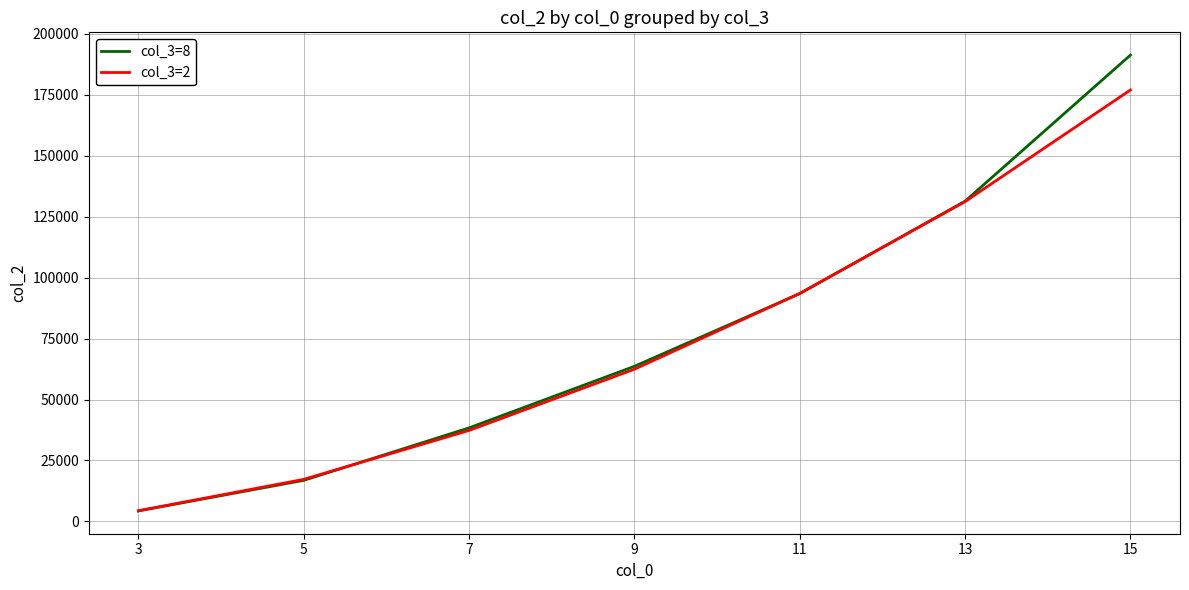

At which label does col_3=2 reach its minimum?

3